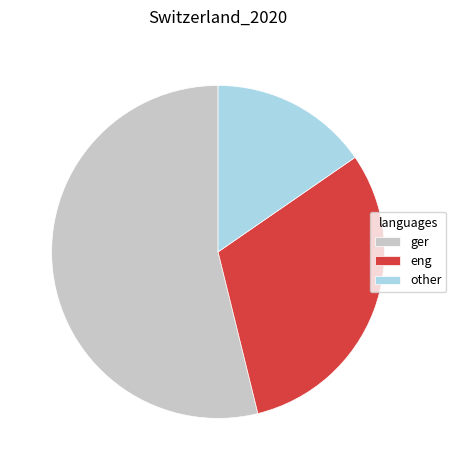

Rank the categories by value from highest to lowest.

ger, eng, other